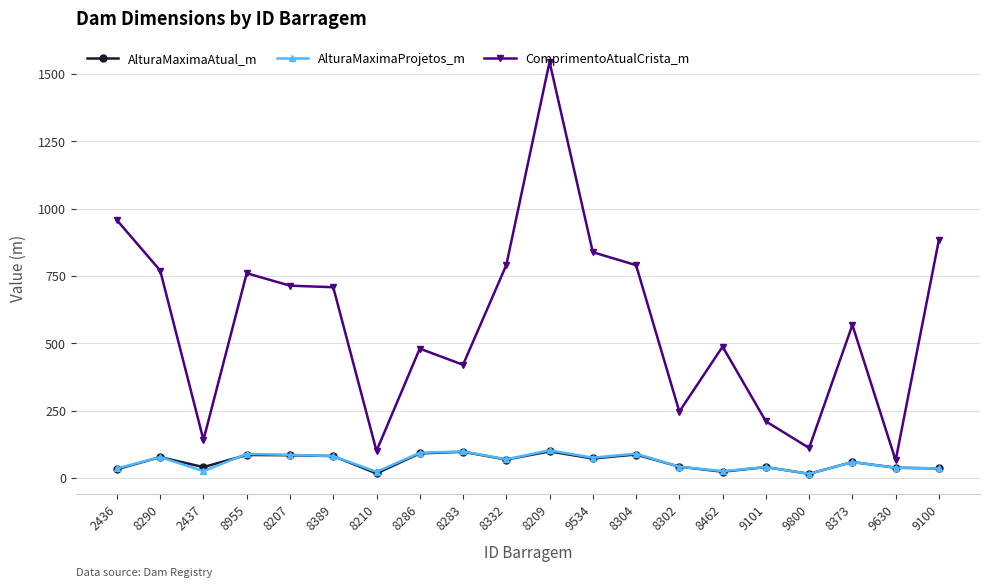

Where does the AlturaMaximaAtual_m series first go above 68?

8290